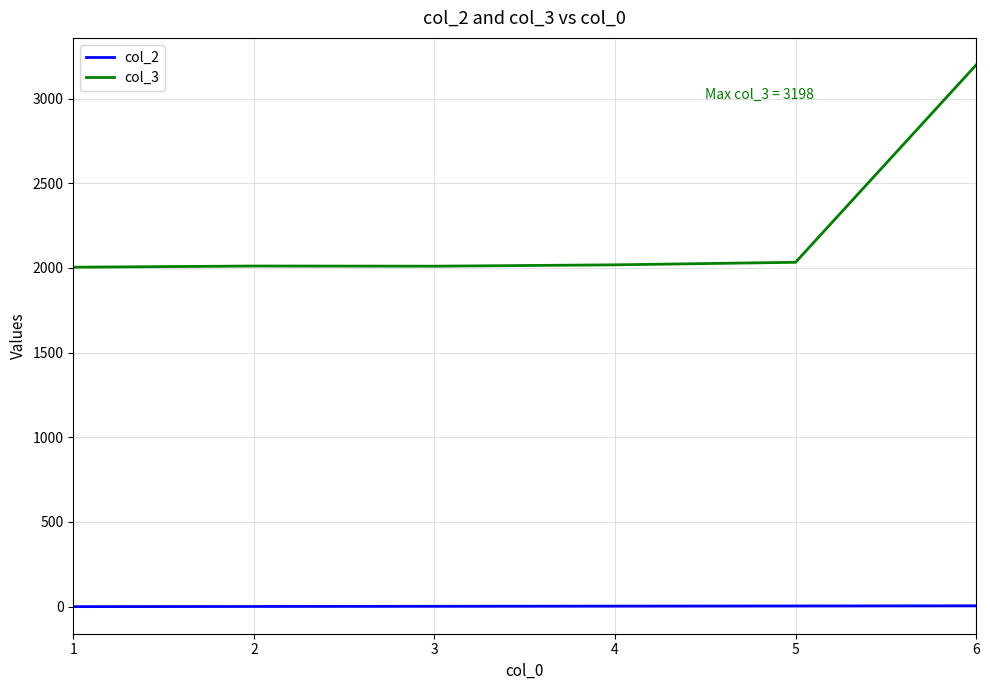

Rank the series by their maximum value, from highest to lowest.

col_3, col_2